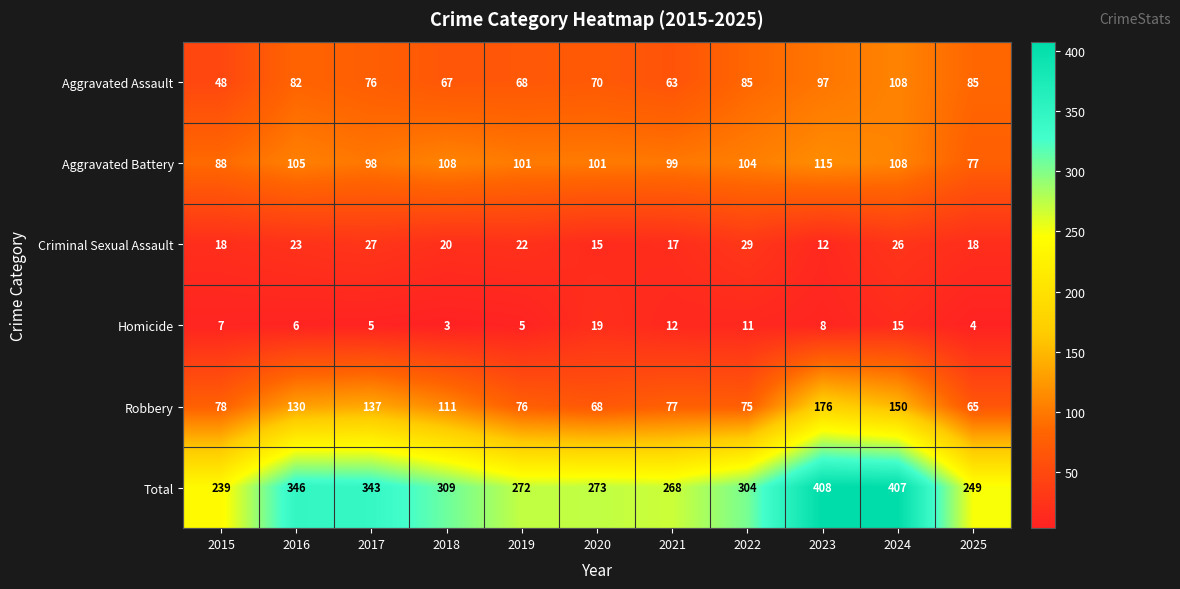

What is the difference between the highest and lowest values at 2018?

306